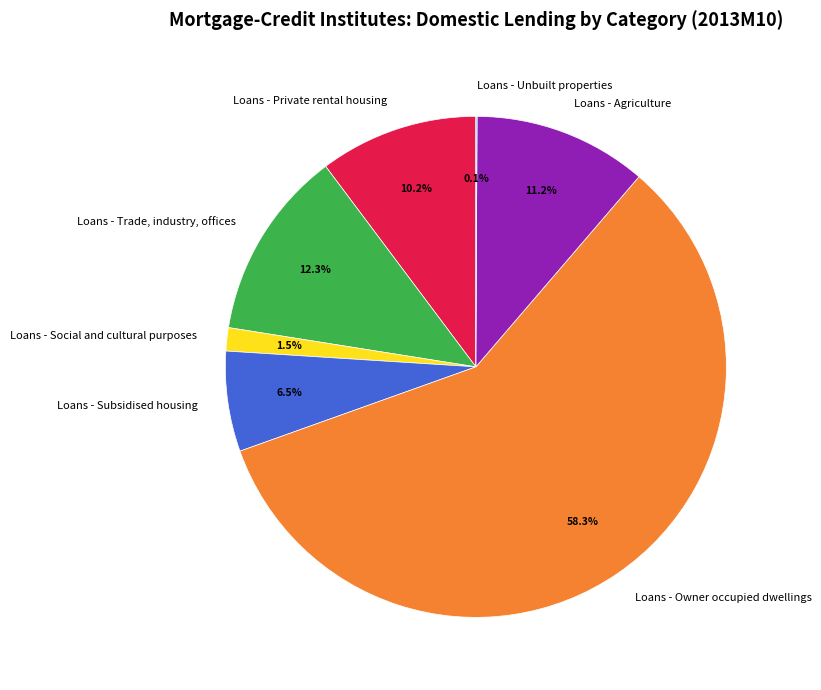

Do Loans - Private rental housing and Loans - Owner occupied dwellings together represent more than half of the pie?

Yes